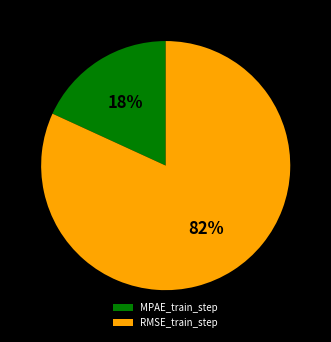

The RMSE_train_step slice represents 96% of the pie. True or false?

False